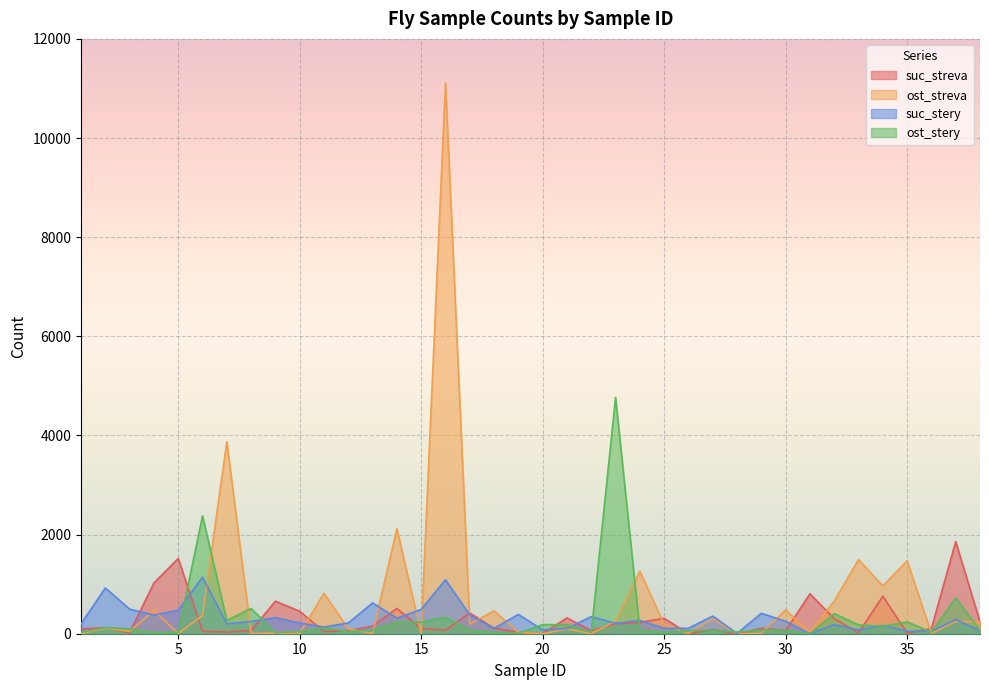

True or false: suc_streva has a value of 306 at 32.

True